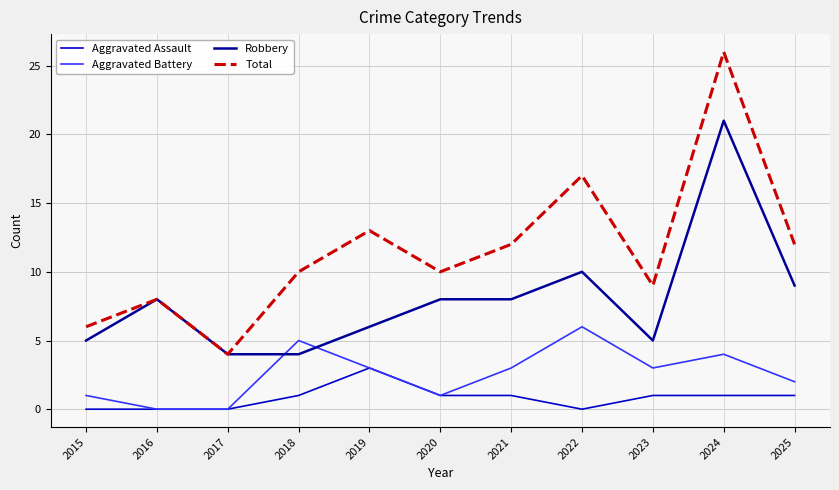

At which category does Total reach its first local peak?

2016